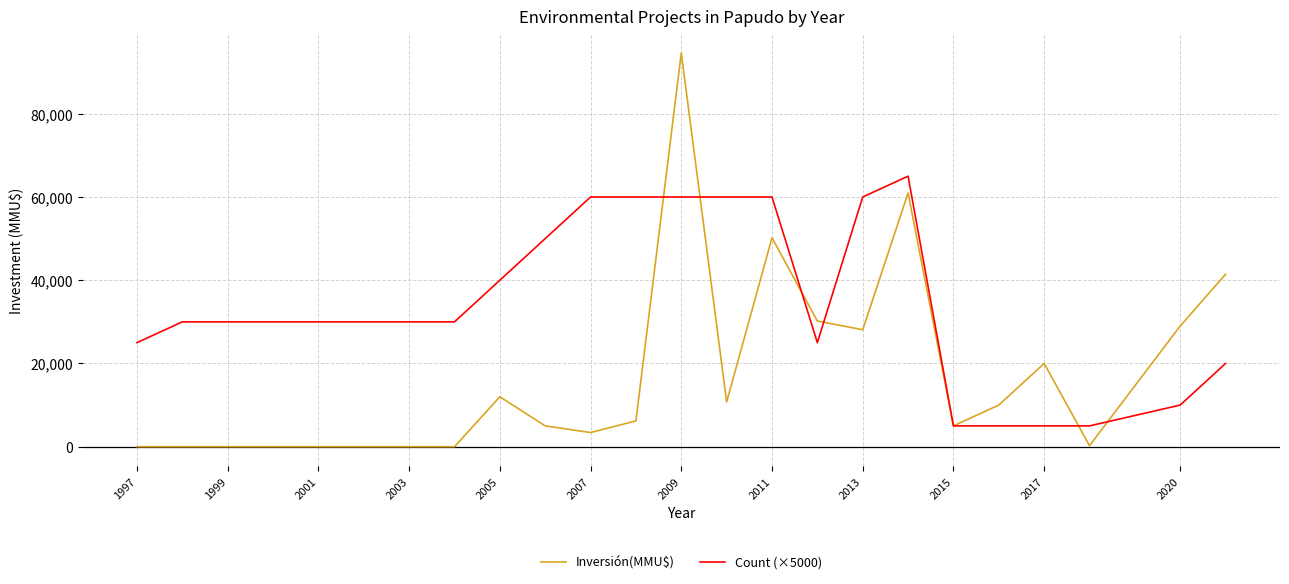

What is the difference between the maximum and minimum values in the Inversión(MMU$) series?

94600